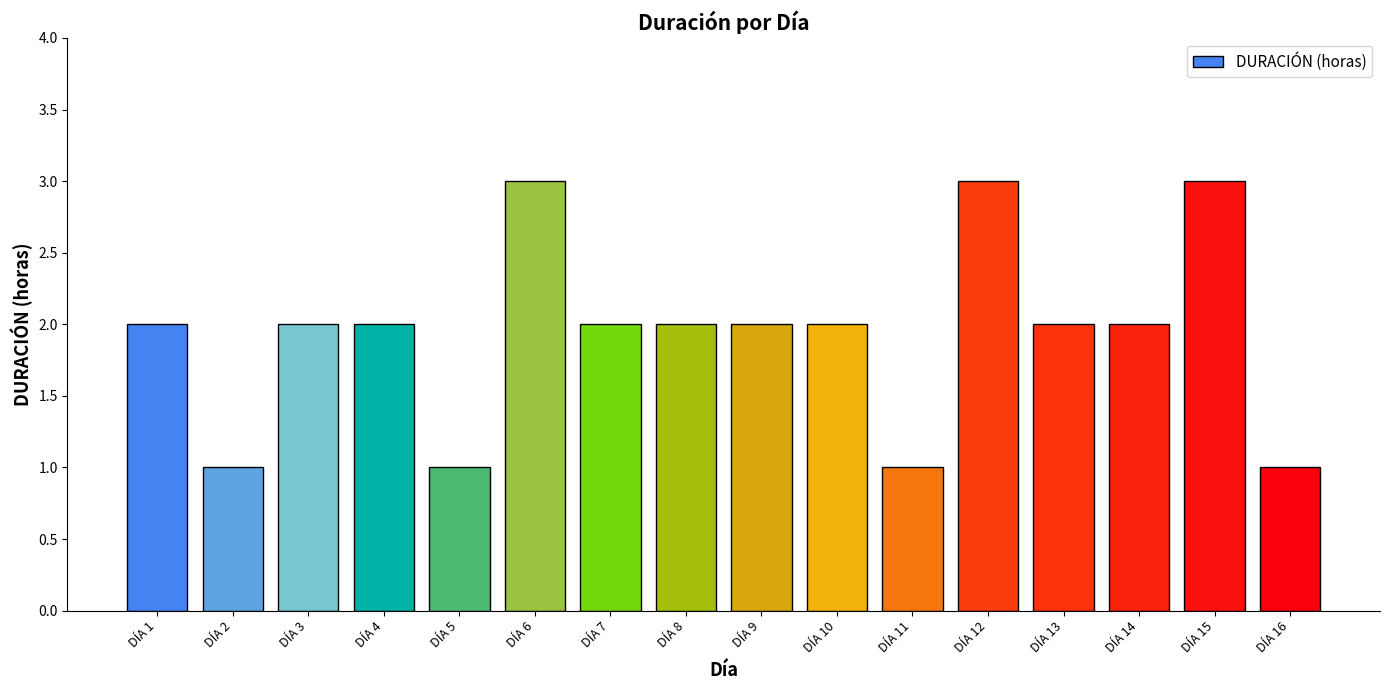

What is the approximate value at DÍA 4?

2